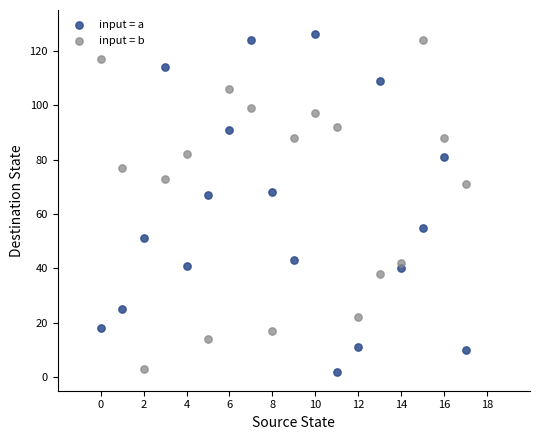

Across all data points, what is the range of Y values (max minus min)?

124